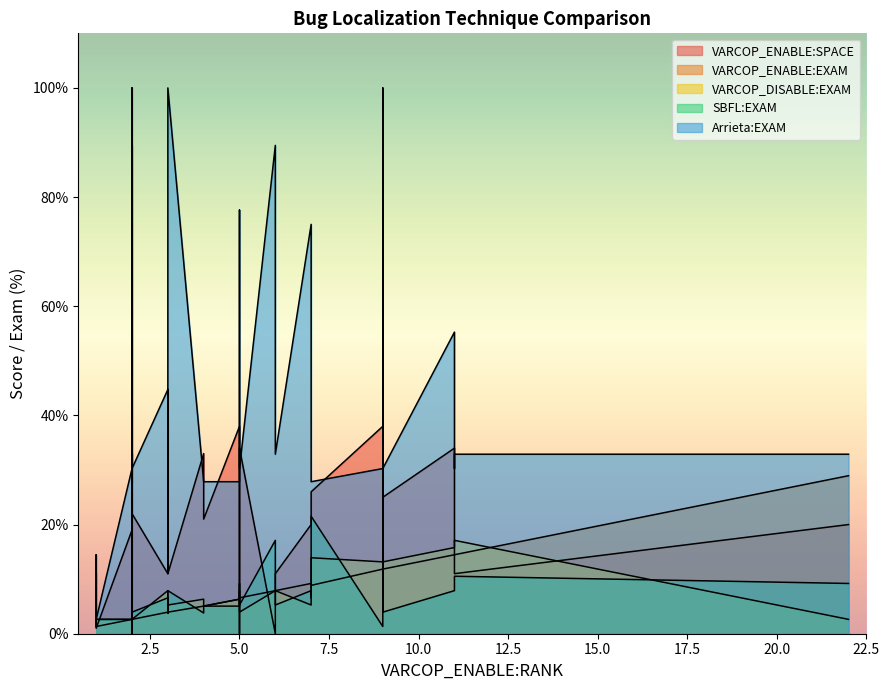

Reading left to right, list all the values displayed in this chart.

VARCOP_ENABLE:SPACE: 0=26.0	1=37.0	2=19.0	3=11.0	4=0.0	5=0.0	6=38.0	7=20.0	8=34.0	9=18.0	10=16.0	11=24.0	12=33.0	13=33.0	14=11.0	15=39.0	16=17.0	17=11.0	18=25.0	19=0.0	20=11.0	21=1.0	22=1.0	23=24.0	24=0.0	25=11.0	26=33.0	27=34.0	28=5.0	29=11.0	30=21.0	31=0.0	32=11.0	33=11.0	34=11.0	35=22.0	36=38.0	37=19.0	38=20.0	39=40.0
VARCOP_ENABLE:EXAM: 0=8.9	1=11.8	2=2.6	3=14.5	4=6.6	5=2.6	6=11.8	7=28.9	8=6.6	9=11.8	10=11.4	11=11.4	12=5.1	13=2.6	14=2.6	15=11.8	16=2.6	17=4.0	18=11.8	19=2.6	20=1.3	21=1.3	22=1.3	23=9.2	24=2.6	25=14.5	26=2.6	27=14.5	28=6.6	29=1.3	30=5.1	31=7.9	32=7.9	33=4.0	34=14.5	35=2.6	36=6.3	37=2.6	38=9.2	39=3.8
VARCOP_DISABLE:EXAM: 0=13.9	1=6.6	2=2.6	3=17.1	4=6.6	5=2.6	6=13.2	7=2.6	8=4.0	9=14.5	10=12.7	11=12.7	12=6.3	13=2.6	14=2.6	15=14.5	16=2.6	17=7.9	18=13.2	19=2.6	20=2.6	21=2.6	22=2.6	23=6.6	24=2.6	25=17.1	26=2.6	27=15.8	28=7.9	29=2.6	30=5.1	31=7.9	32=7.9	33=5.3	34=17.1	35=2.6	36=6.3	37=2.6	38=5.3	39=3.8
SBFL:EXAM: 0=21.5	1=25.0	2=2.6	3=10.5	4=9.2	5=5.3	6=1.3	7=9.2	8=5.3	9=9.2	10=12.7	11=12.7	12=3.8	13=2.6	14=2.6	15=7.9	16=4.0	17=6.6	18=4.0	19=5.3	20=2.6	21=2.6	22=1.3	23=6.6	24=1.3	25=10.5	26=5.3	27=7.9	28=7.9	29=1.3	30=5.1	31=17.1	32=5.3	33=7.9	34=10.5	35=4.0	36=5.1	37=2.6	38=7.9	39=3.8
Arrieta:EXAM: 0=27.9	1=100.0	2=30.3	3=30.3	4=77.6	5=89.5	6=30.3	7=32.9	8=30.3	9=30.3	10=27.9	11=27.9	12=27.9	13=69.7	14=32.9	15=30.3	16=30.3	17=44.7	18=30.3	19=36.8	20=14.5	21=2.6	22=2.6	23=52.6	24=27.6	25=32.9	26=100.0	27=55.3	28=30.3	29=2.6	30=27.9	31=89.5	32=32.9	33=100.0	34=32.9	35=30.3	36=27.9	37=30.3	38=75.0	39=27.9